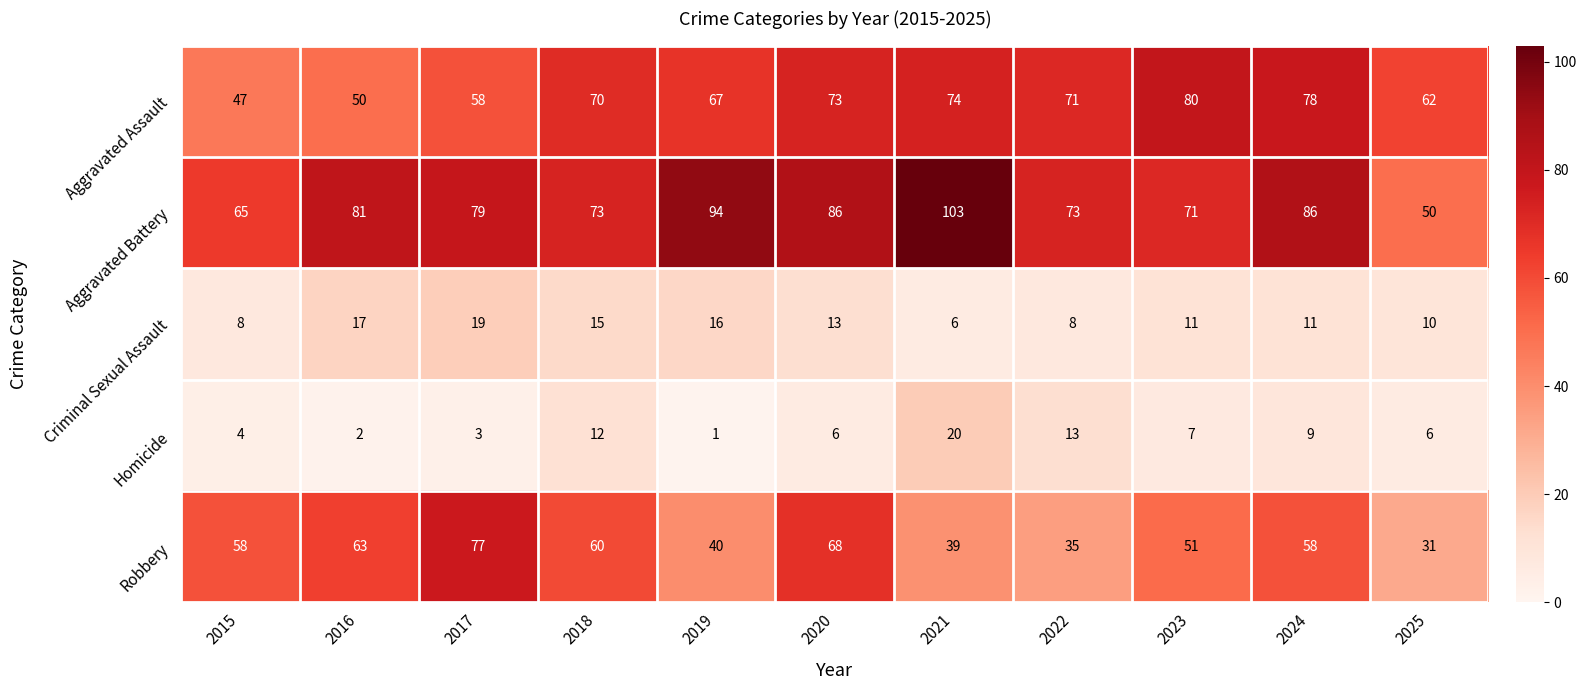

The value of Aggravated Battery at 2024 is 86. True or false?

True